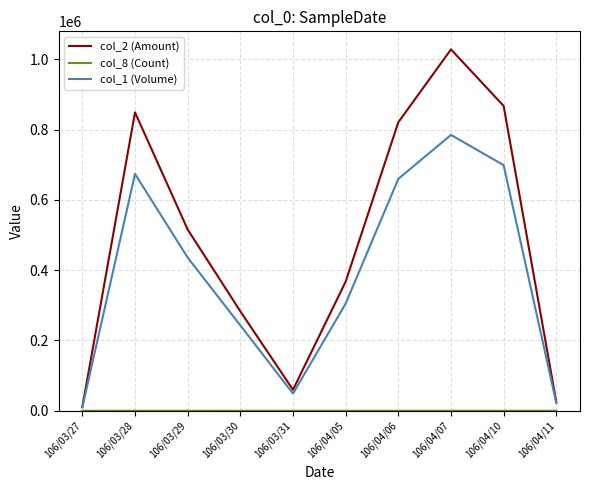

How many lines are shown in the chart?

3